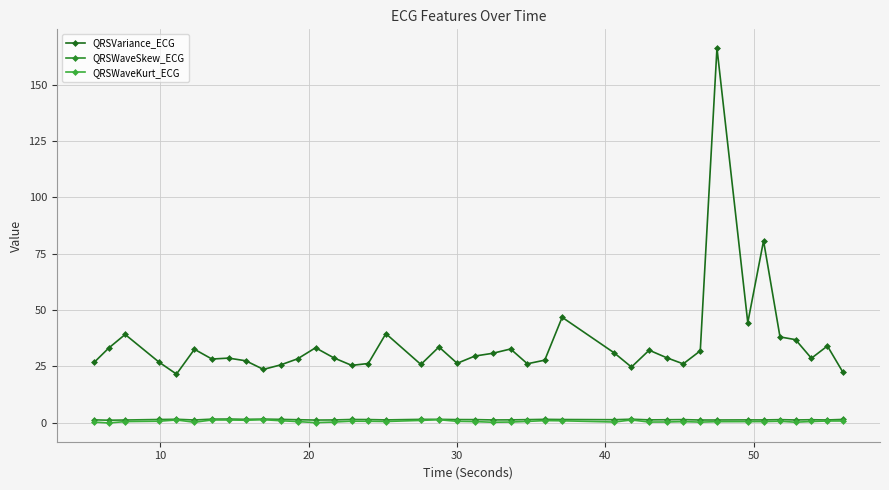

How many interior local valleys does the QRSVariance_ECG series have?

11